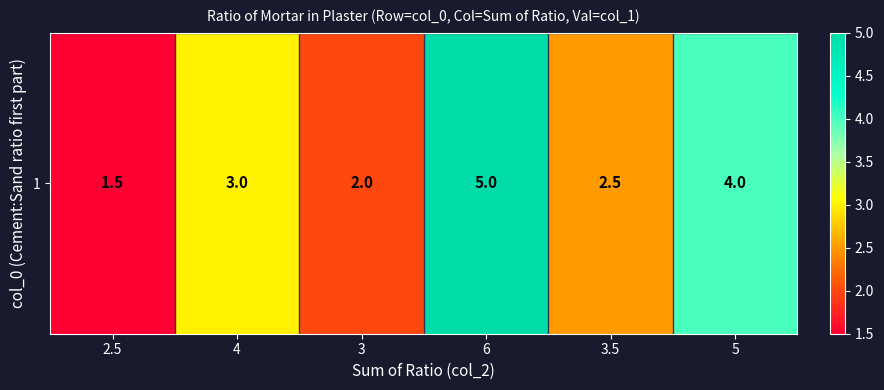

What is the sum of all values?

18.0